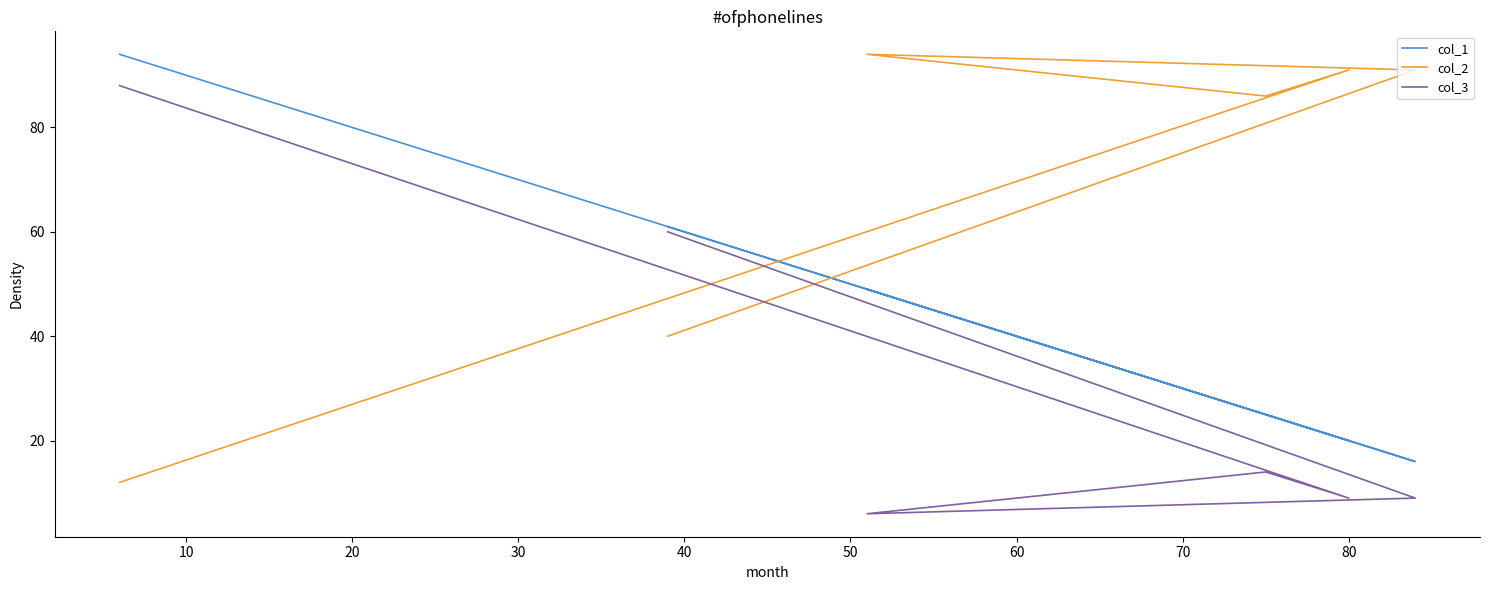

Rank the series by their maximum value, from lowest to highest.

col_3, col_1, col_2